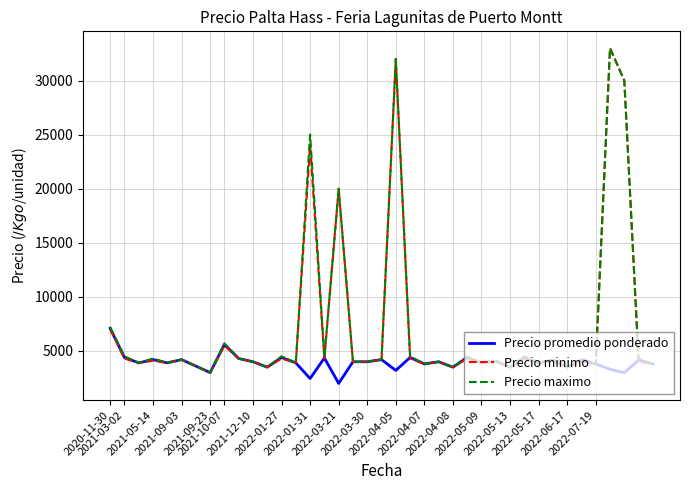

What is the minimum value shown in the chart?

2000